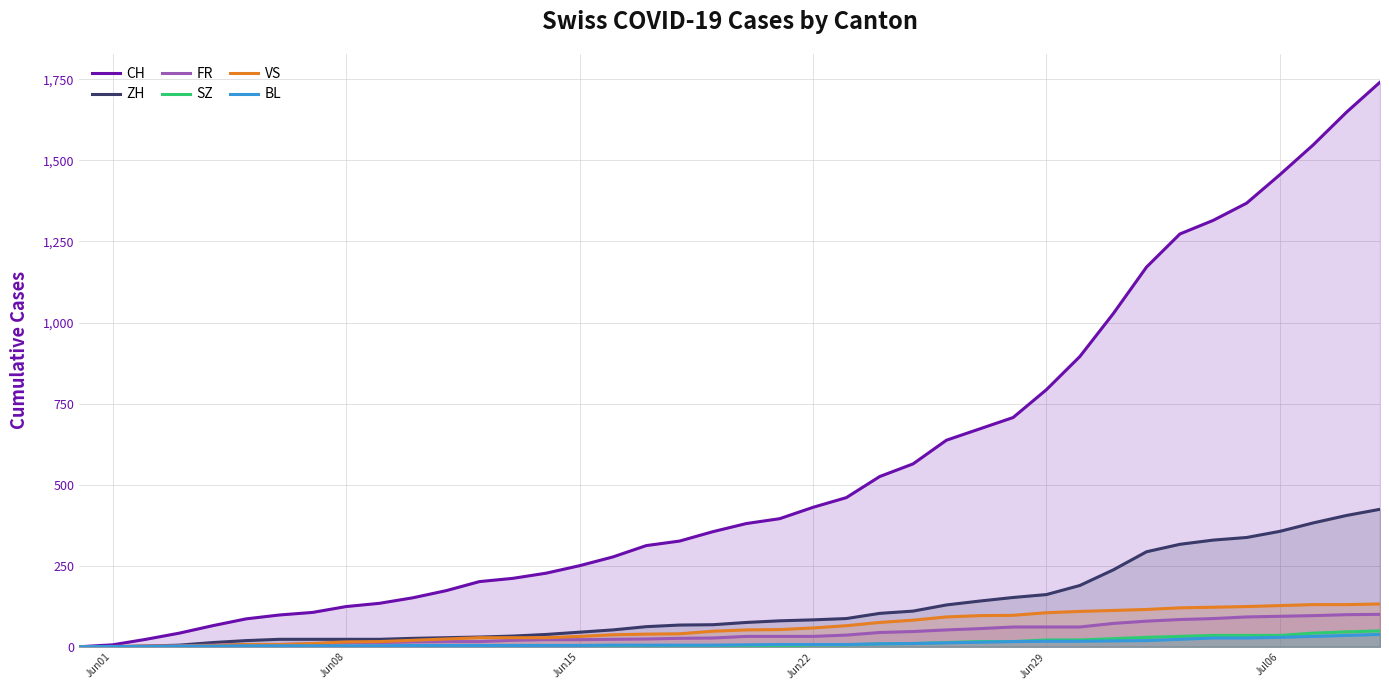

What is the average value of the SZ series?

12